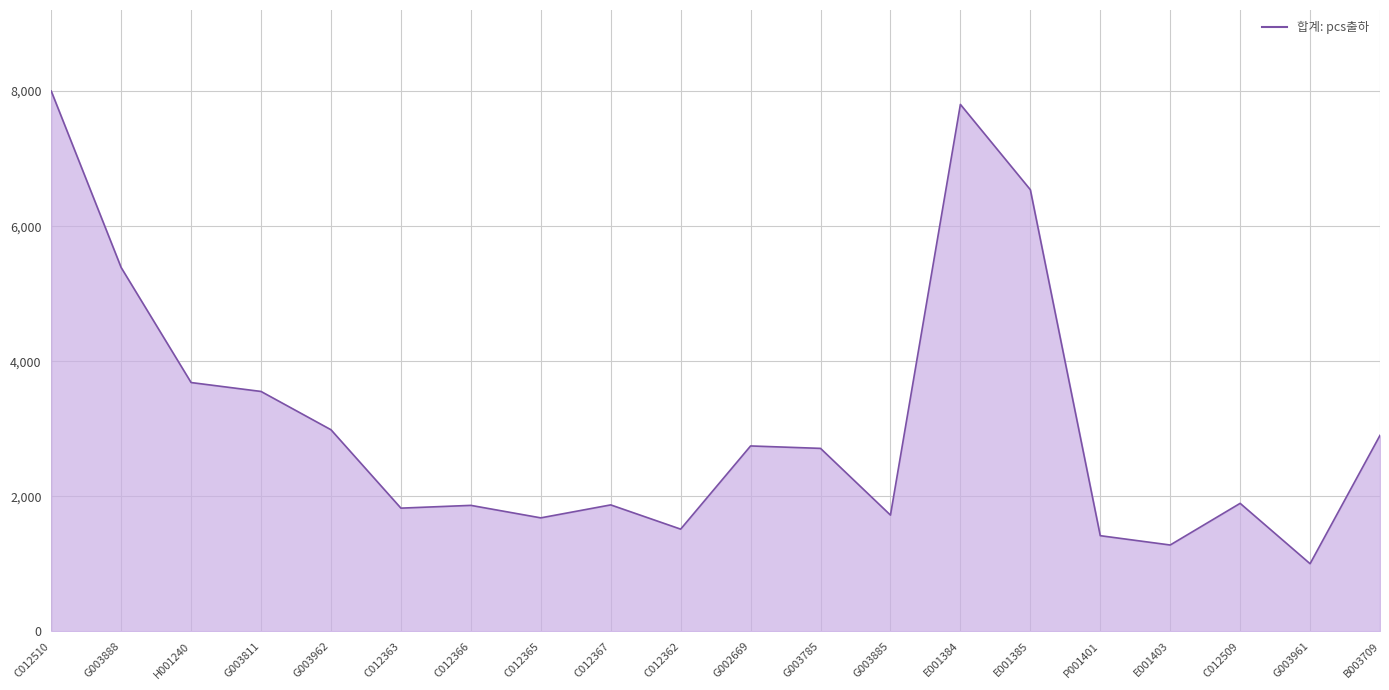

What is the average value?

3119